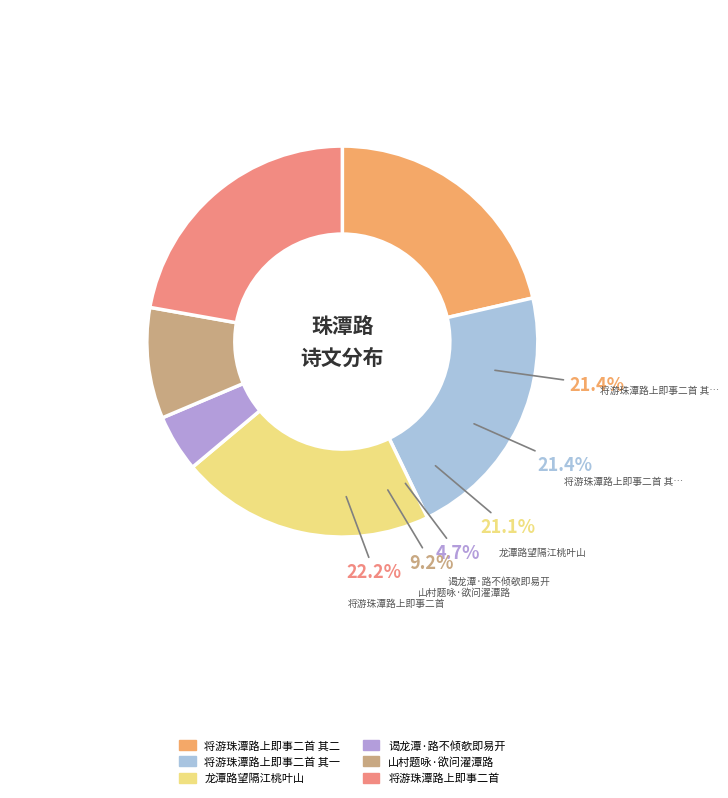

True or false: 龙潭路望隔江桃叶山 accounts for 12% of the total.

False